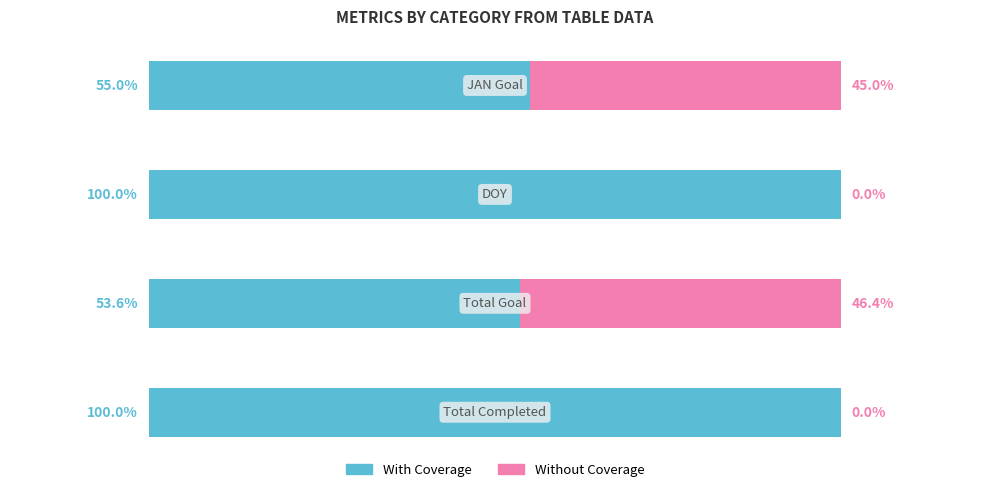

What are all the series names shown in the legend?

With Coverage, Without Coverage